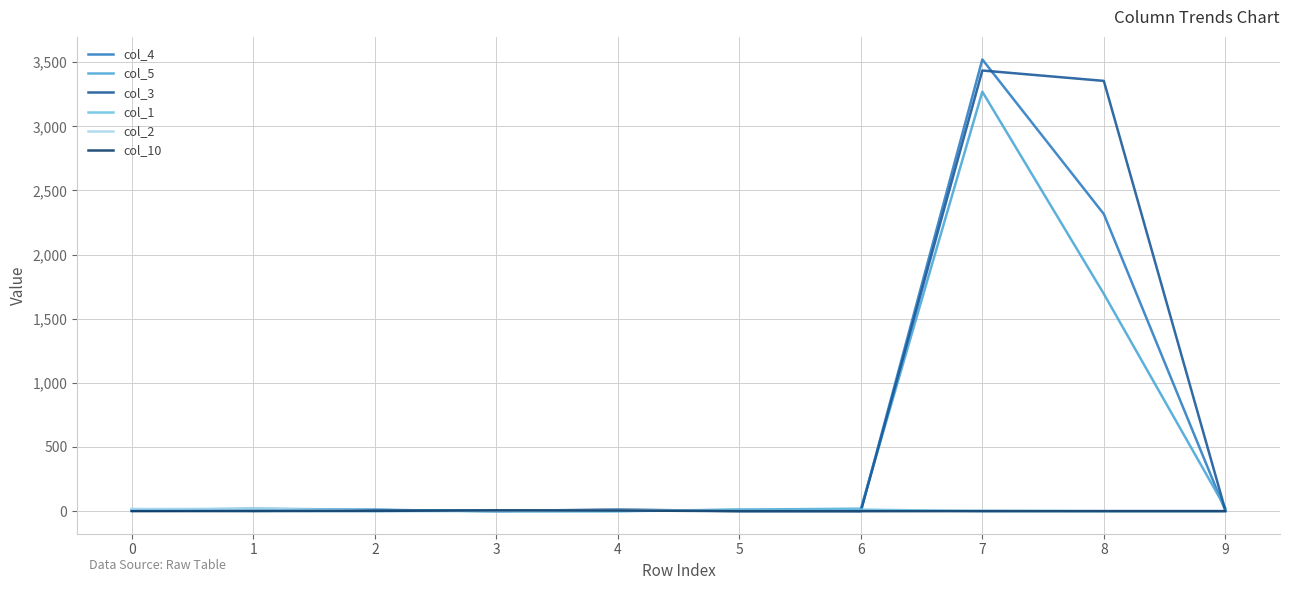

Does the chart display data point markers on the line(s)?

No